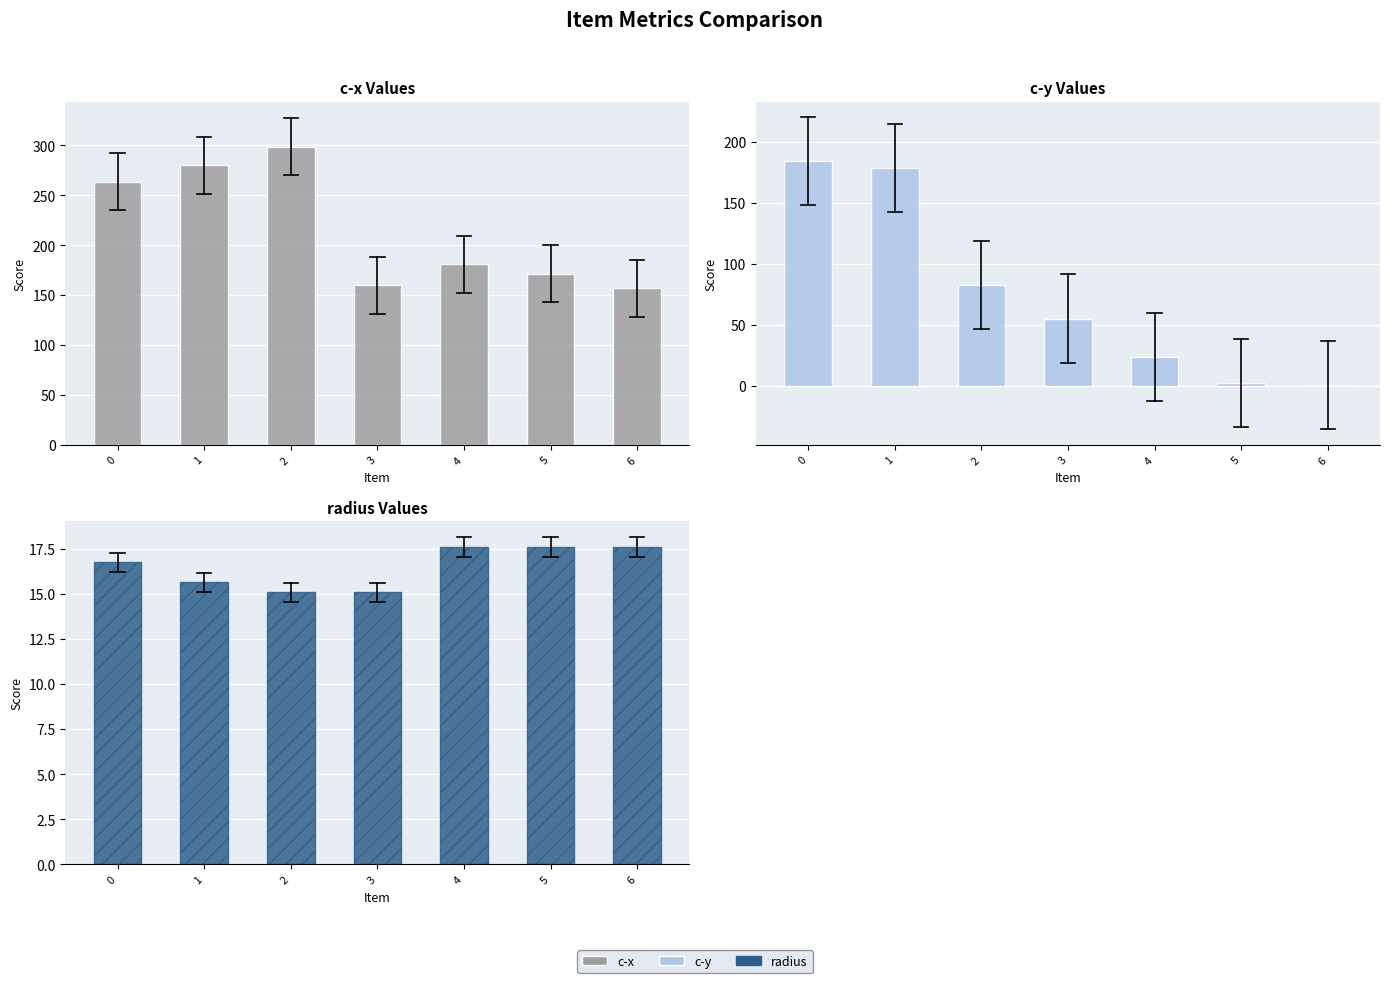

Where is c-y nearest to the value 92?

2